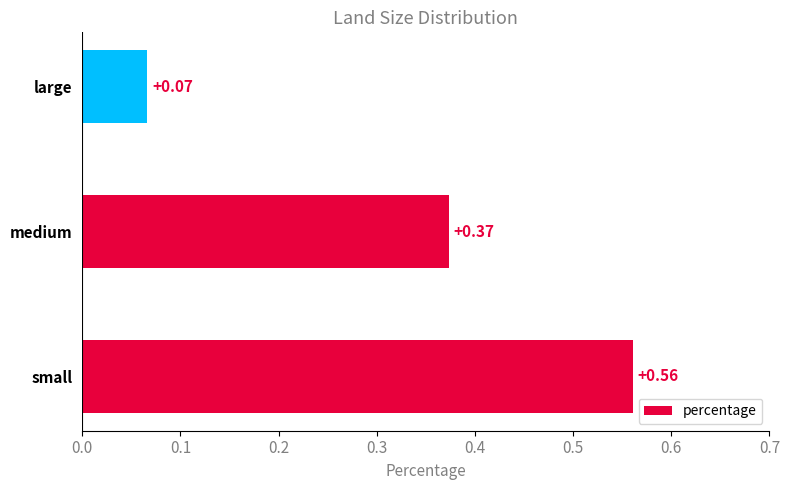

Which has a higher value, small or medium?

small